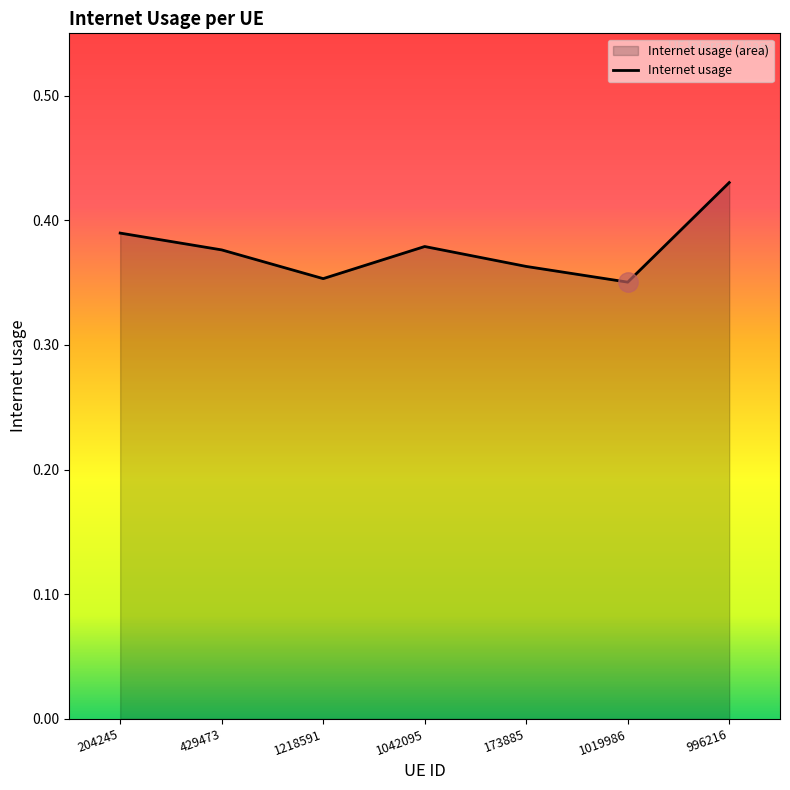

What is the difference between the maximum and minimum values?

0.1